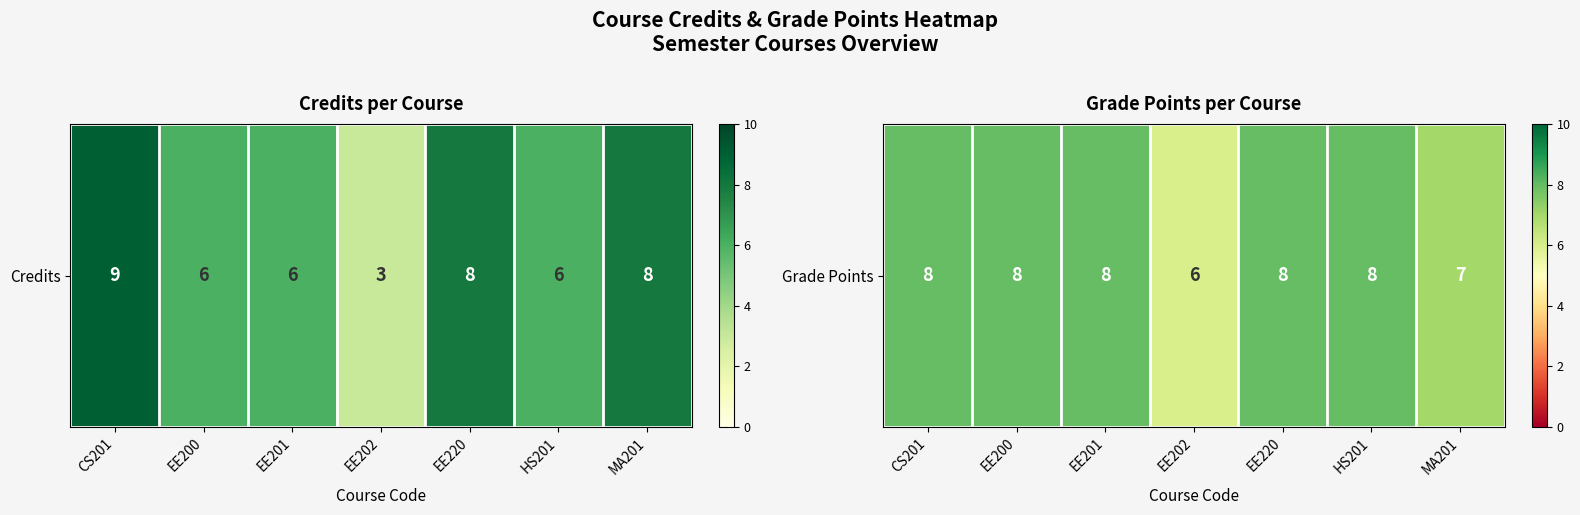

The value at EE202 is 6. True or false?

True